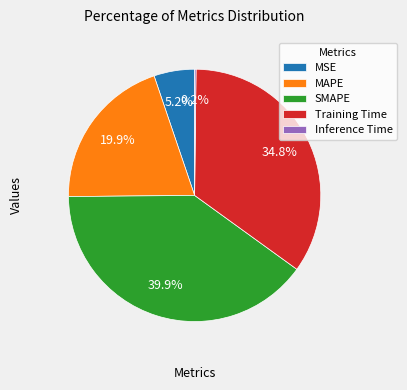

How much of the chart is everything except MAPE?

80.1%